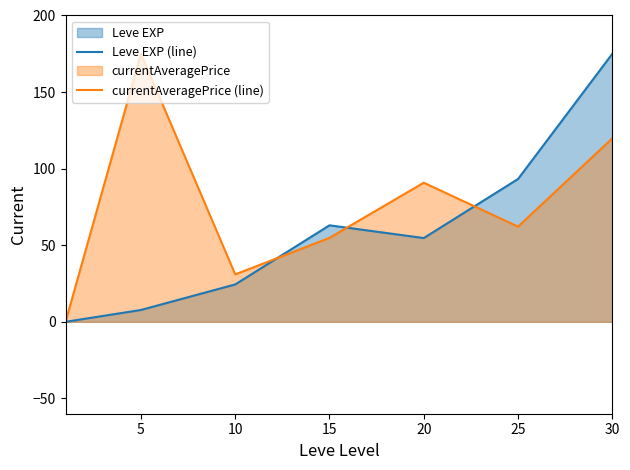

Which series has the widest spread of values?

currentAveragePrice (line)